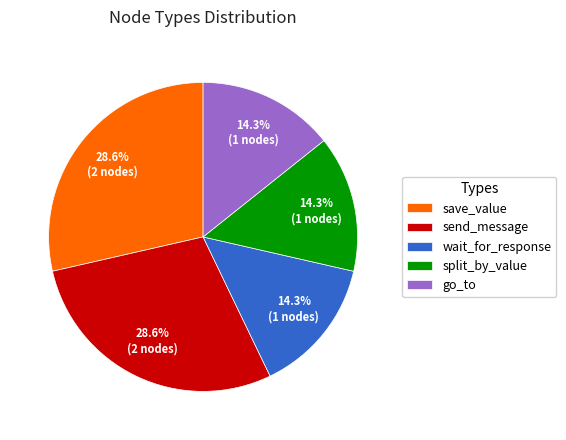

To the nearest percent, what portion does wait_for_response represent?

14%